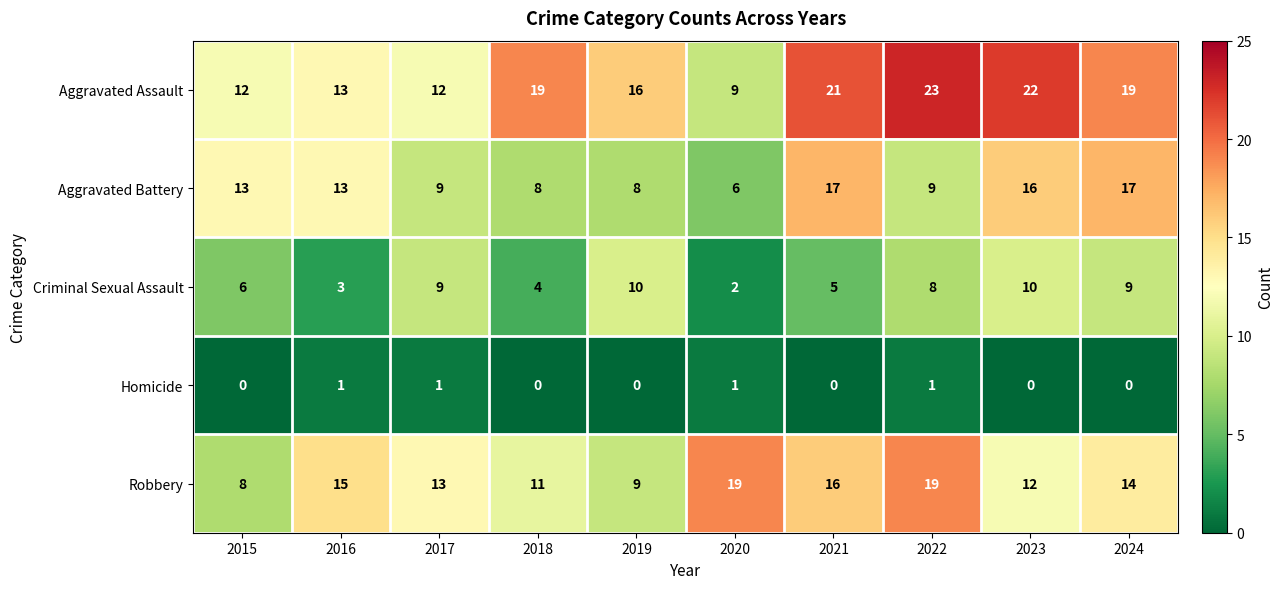

What is the highest value of the Criminal Sexual Assault series?

10